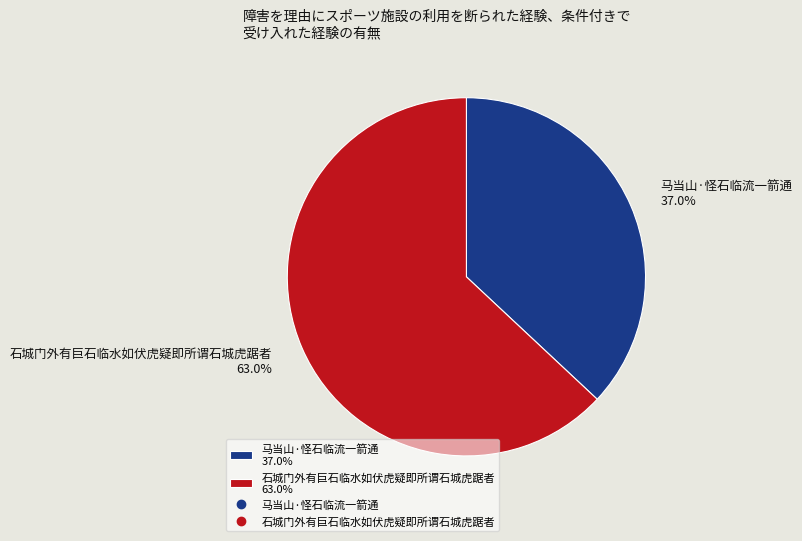

Does any single category account for the majority?

Yes